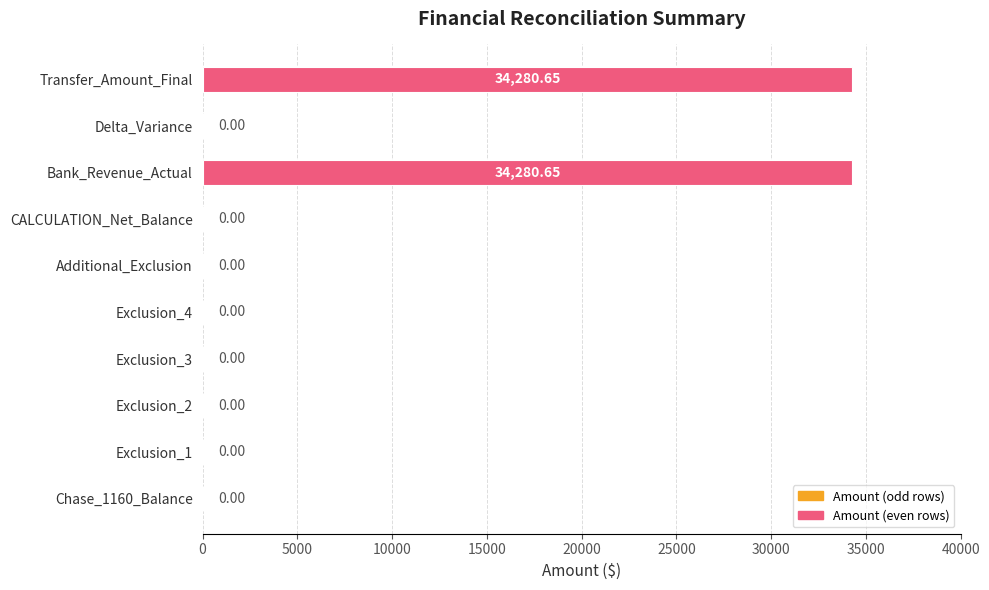

Which has a higher value, Transfer_Amount_Final or Exclusion_2?

Transfer_Amount_Final